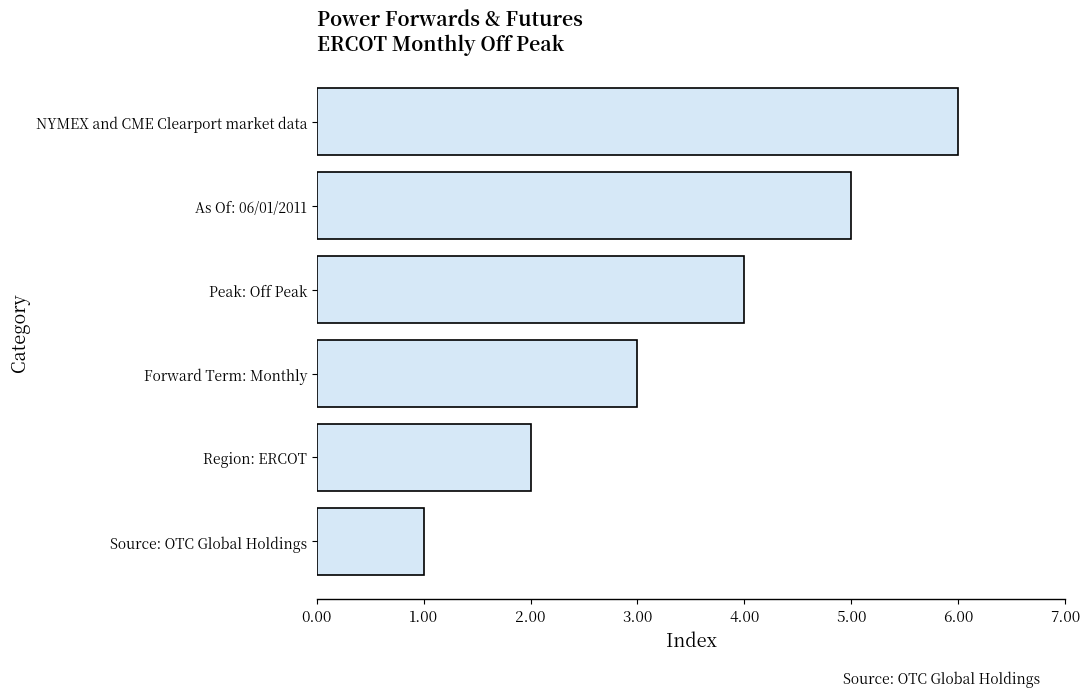

What is the difference between the maximum and minimum values?

5